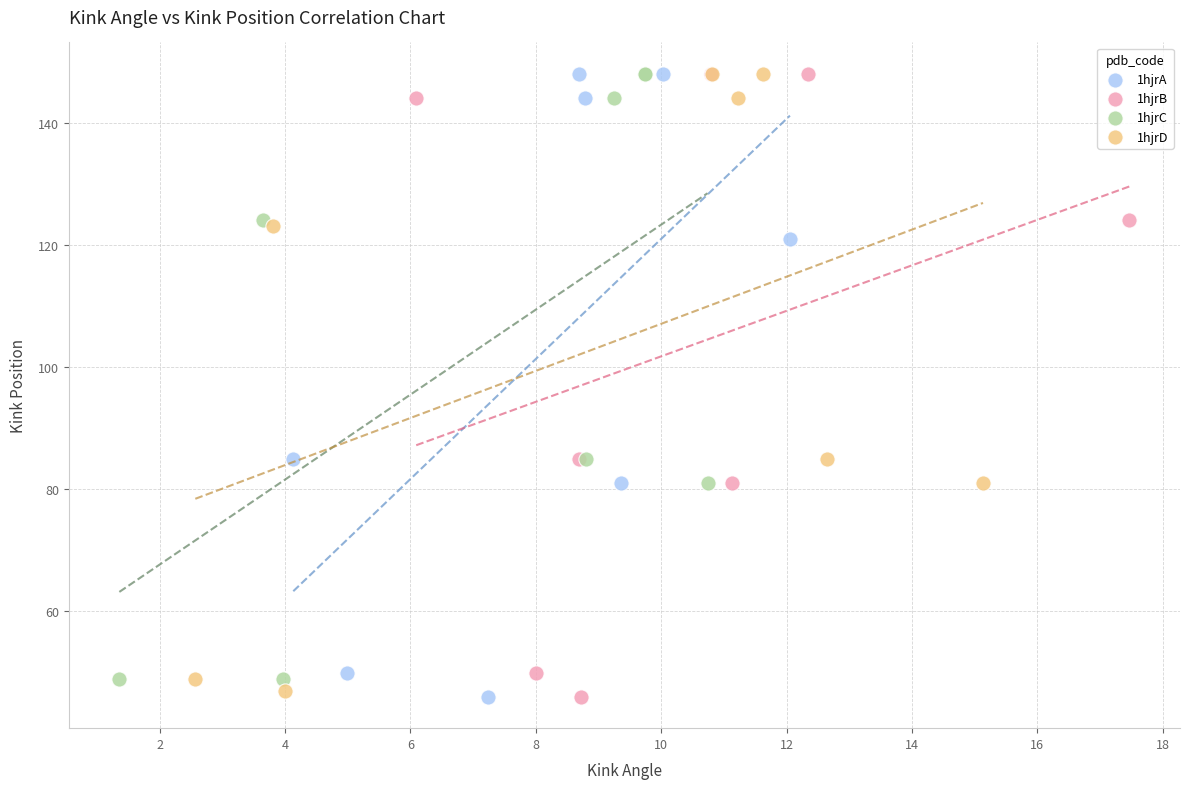

What are all the series names shown in the legend?

1hjrA, 1hjrB, 1hjrC, 1hjrD